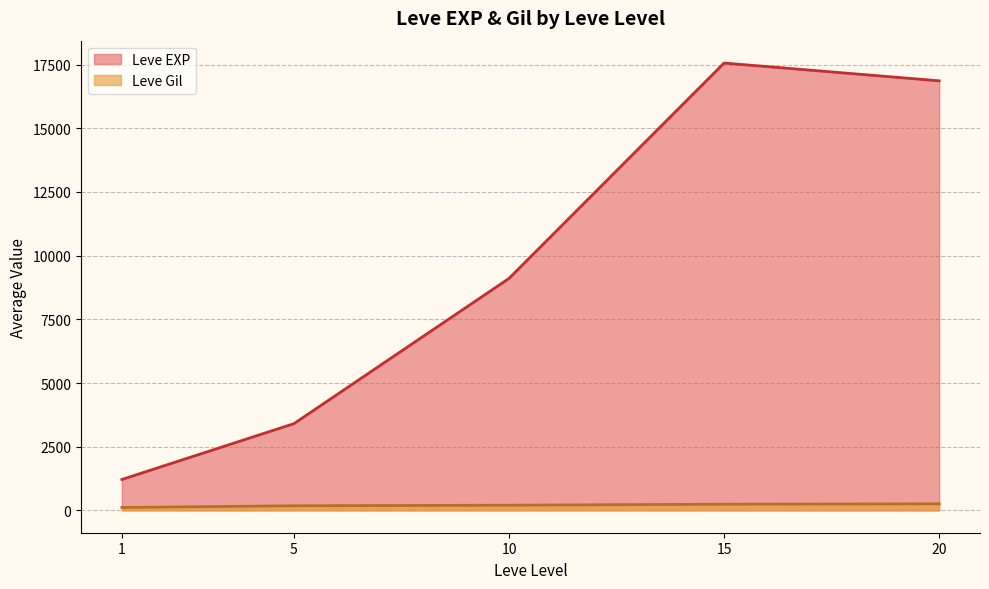

True or false: Leve EXP and Leve Gil cross at least once.

False